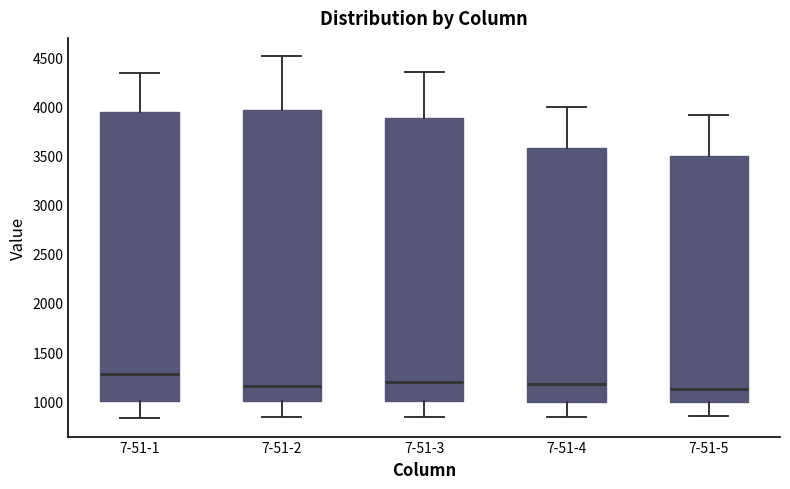

Where is the lower edge of the box for 7-51-1 on the y-axis? The values are not printed on the chart, so give them approximately, as read against the axis.

1000